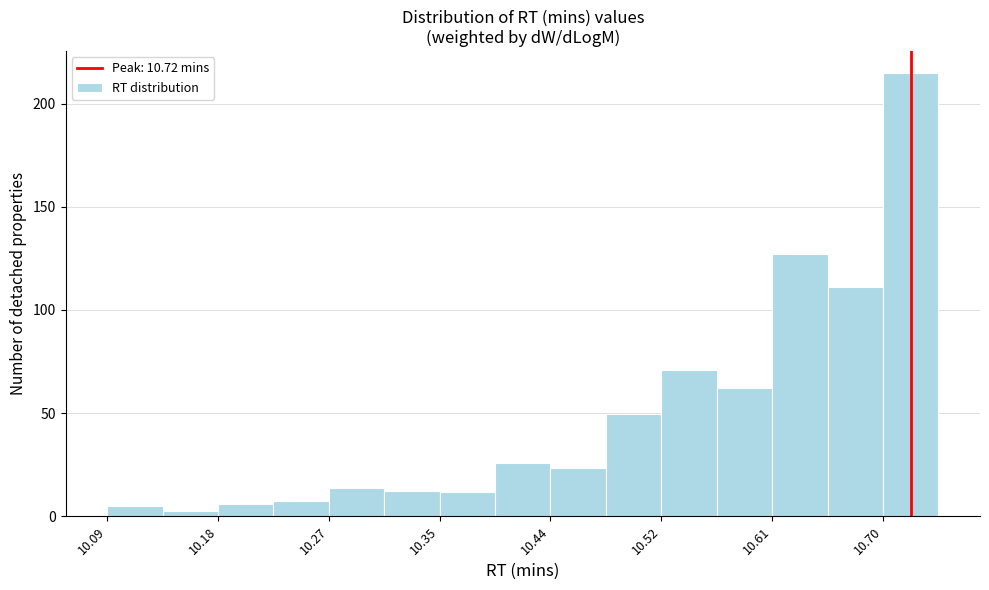

What is the height of the bar covering 10.48 to 10.52 on the x-axis? Neither the bar edges nor the heights are printed on the chart, so give them approximately, as read against the axes.

50